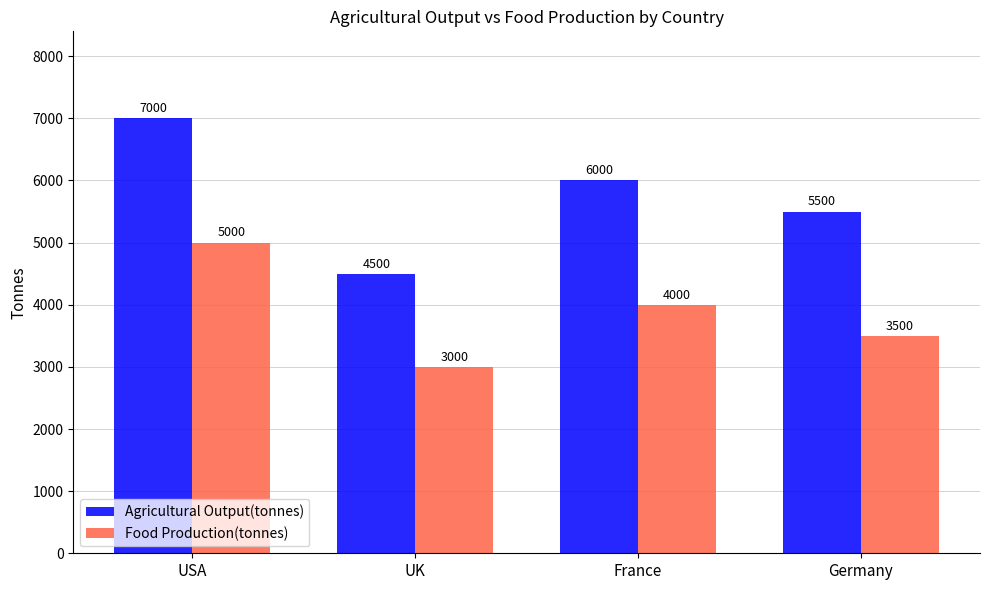

What value does the Food Production(tonnes) series have at UK, to the nearest 100?

3000